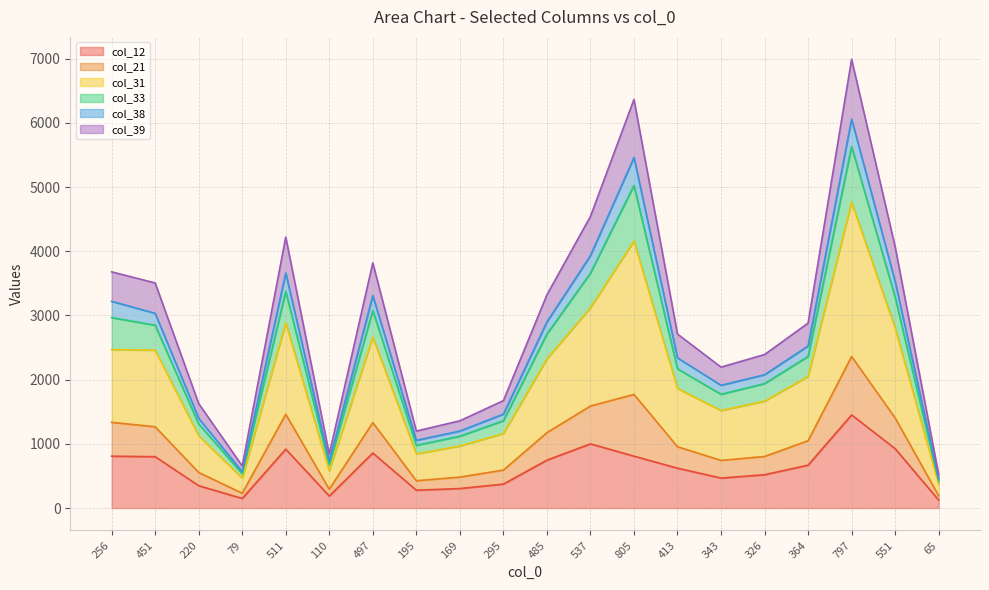

Does the chart display data point markers on the line(s)?

No